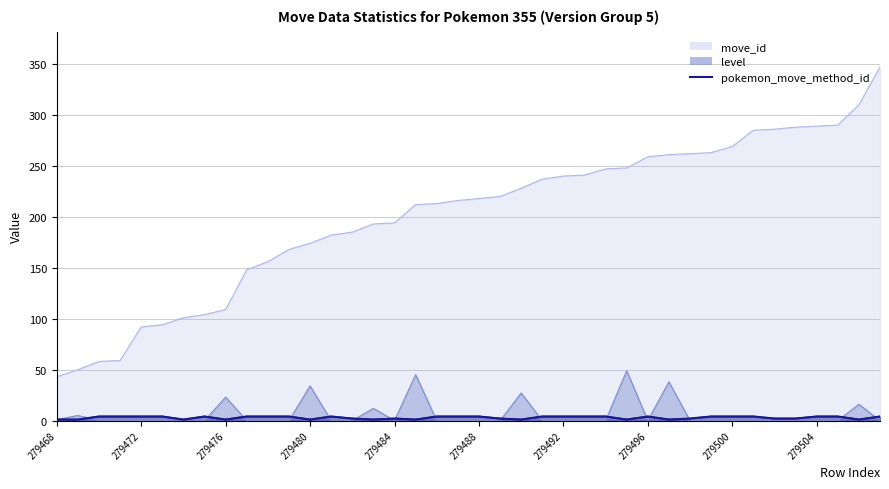

How many interior local valleys does the level series have?

3